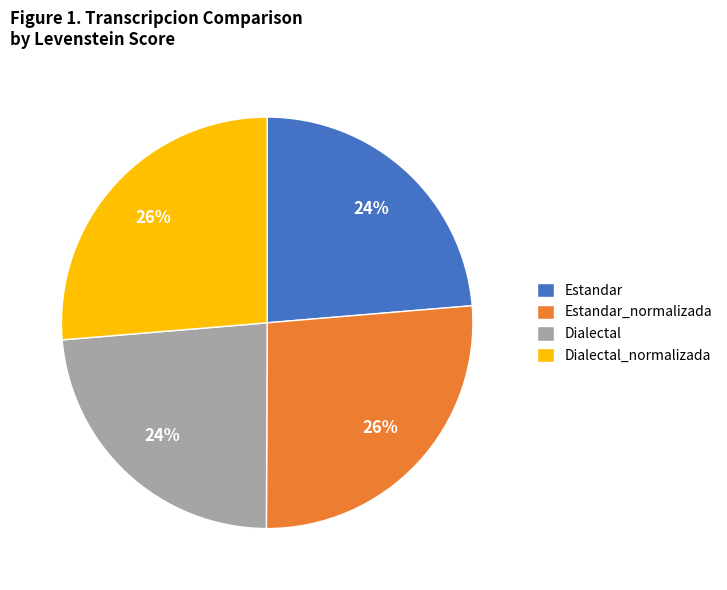

True or false: Dialectal accounts for 24% of the total.

True